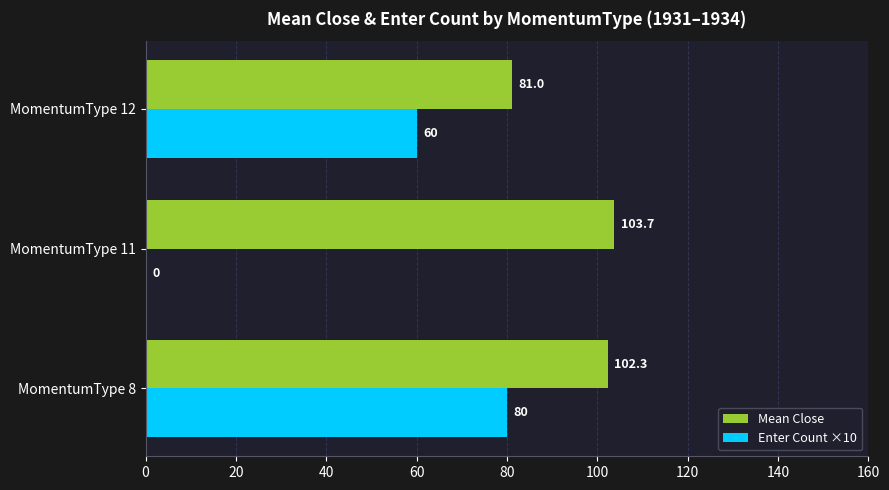

What is the total value across all series at MomentumType 12?

141.0